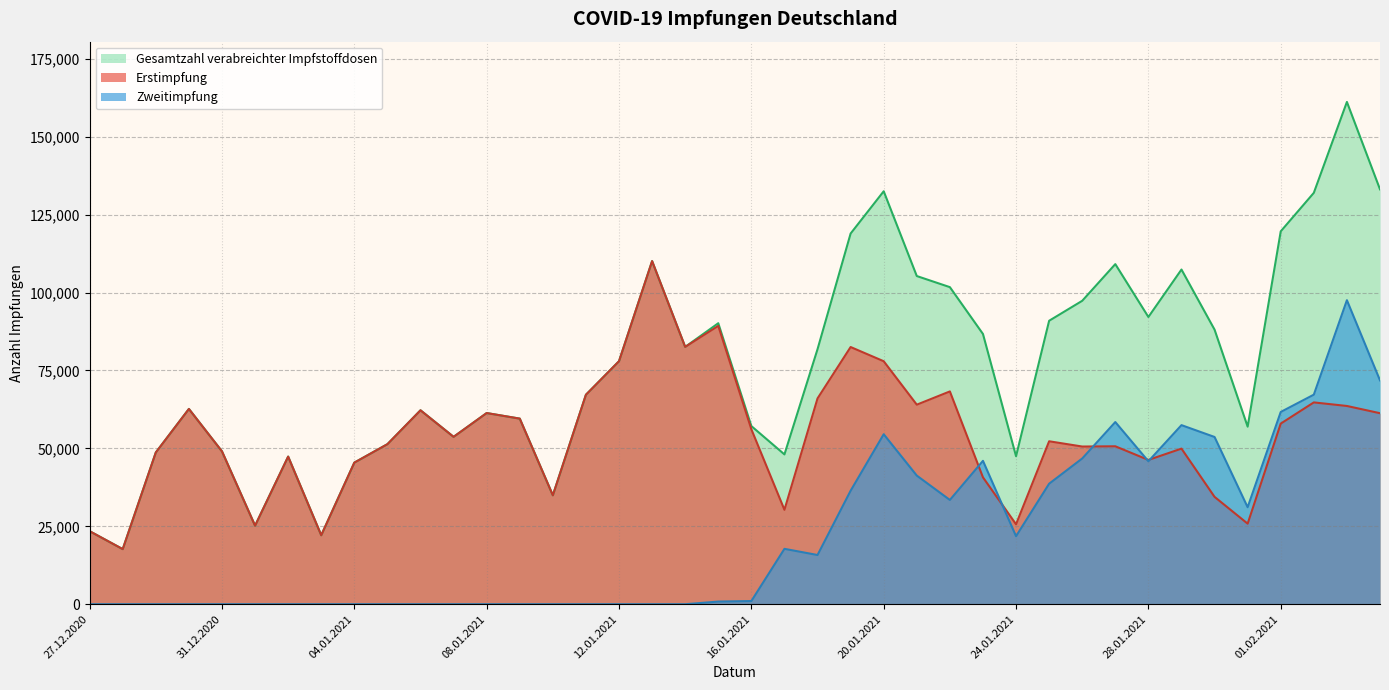

In Erstimpfung, how many points are lower than both neighbors (excluding endpoints)?

12